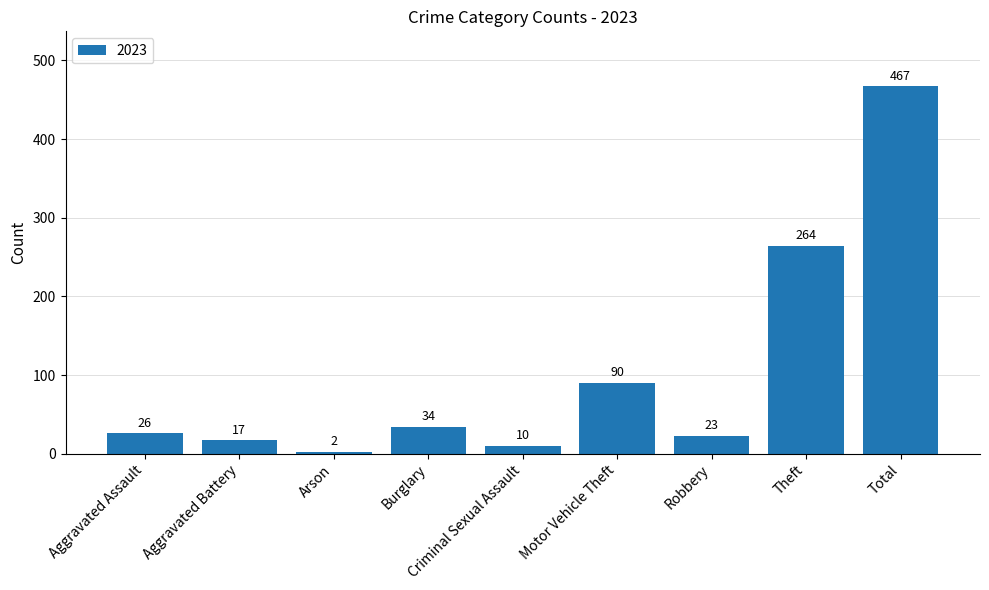

What is the label of the 4th bar from the right?

Motor Vehicle Theft